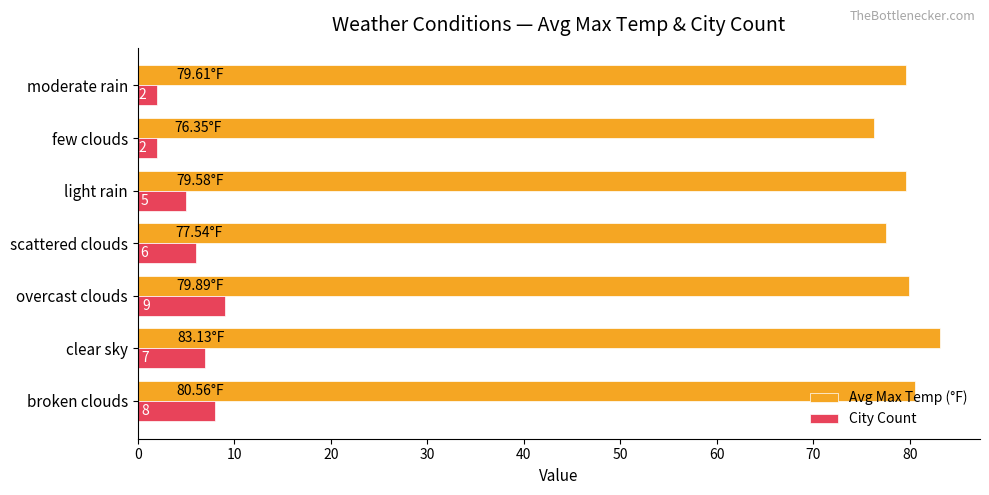

What is the difference between the second highest and minimum values in the City Count series?

6.0